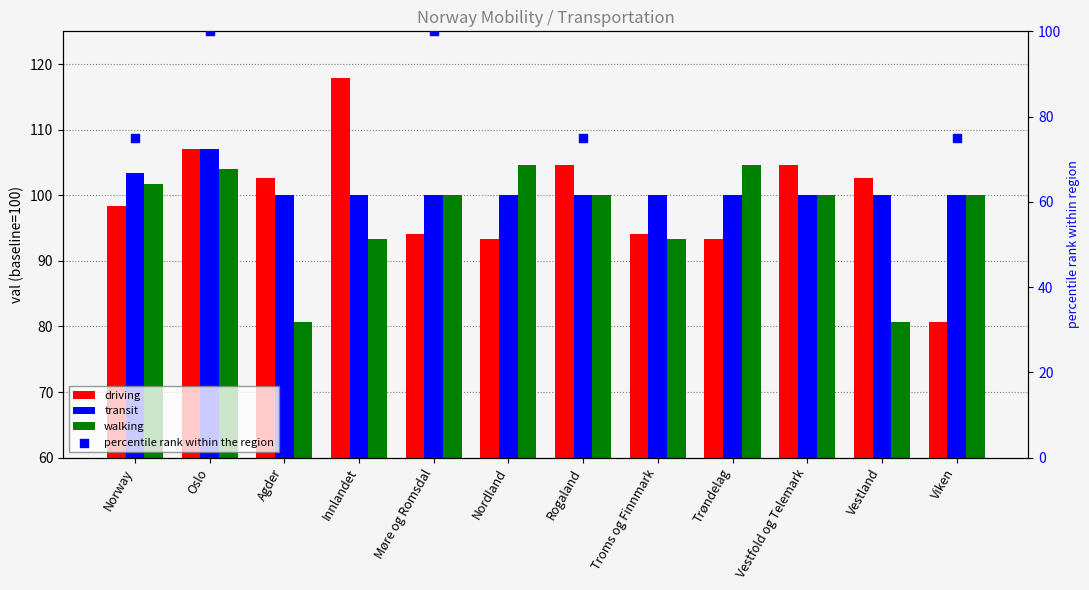

At which category is the sum across all series the highest?

Oslo